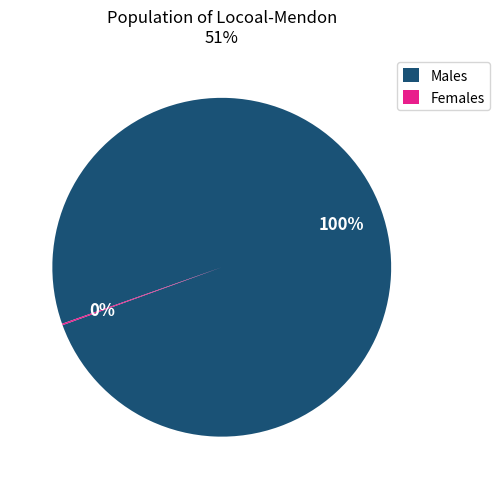

Which category has the biggest portion of the pie?

Males